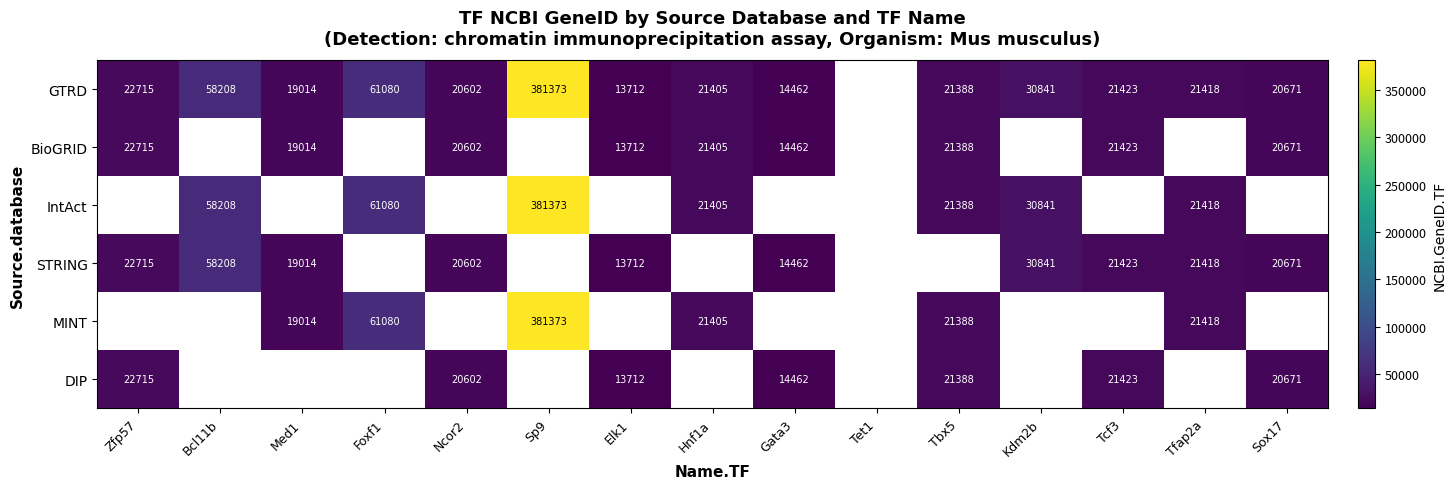

What is the difference between the BioGRID values at Elk1 and Tcf3?

7711